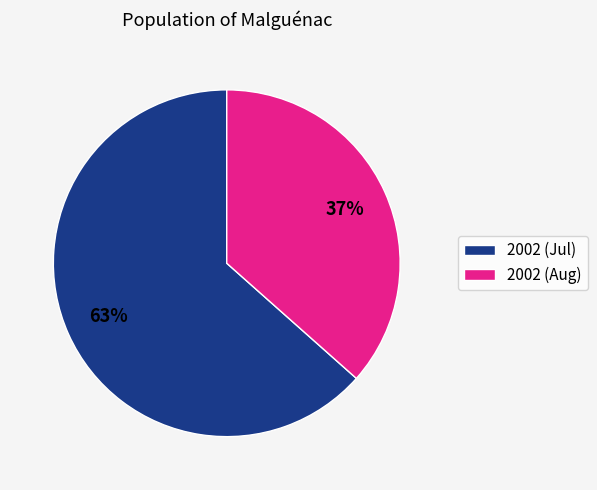

Which has a higher value, 2002 (Jul) or 2002 (Aug)?

2002 (Jul)